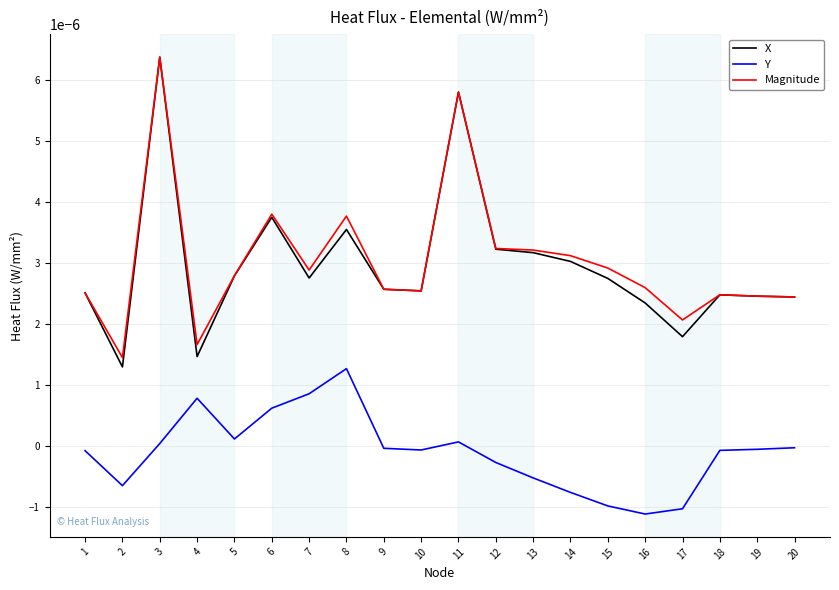

At how many categories does at least one series exceed 0?

20